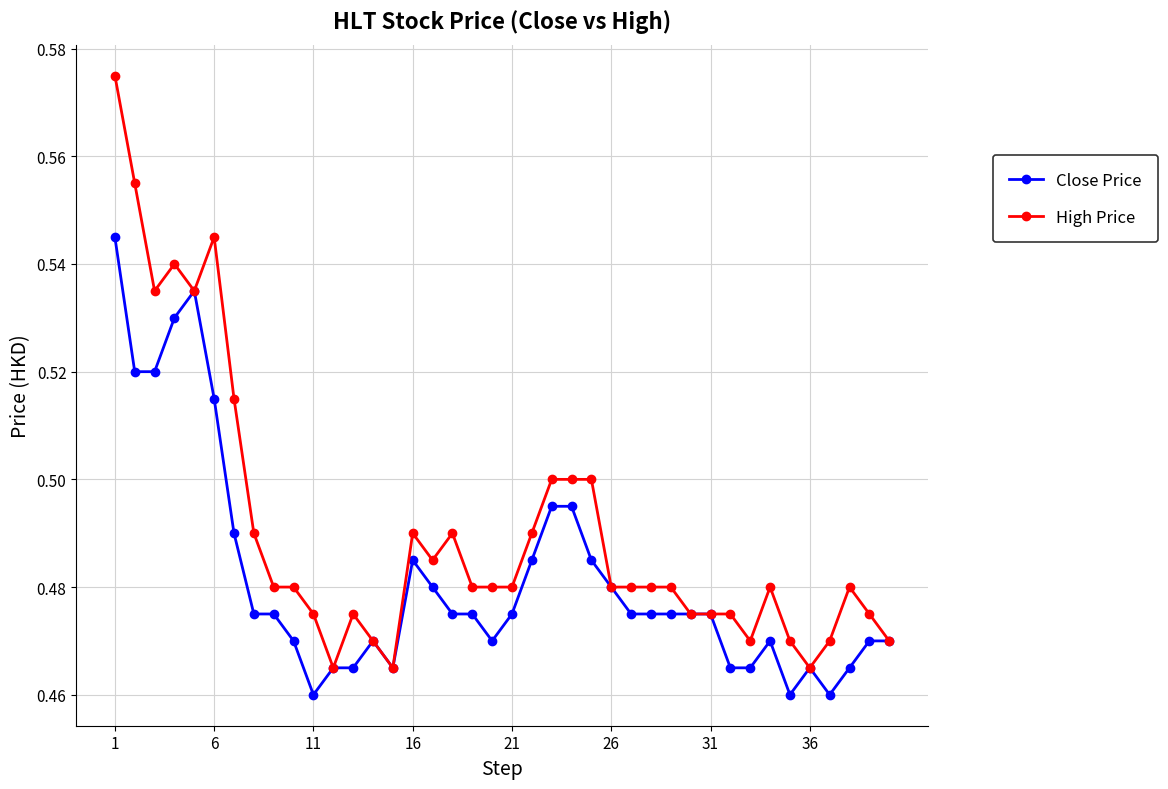

How many Close Price values are between 0 and 1?

40